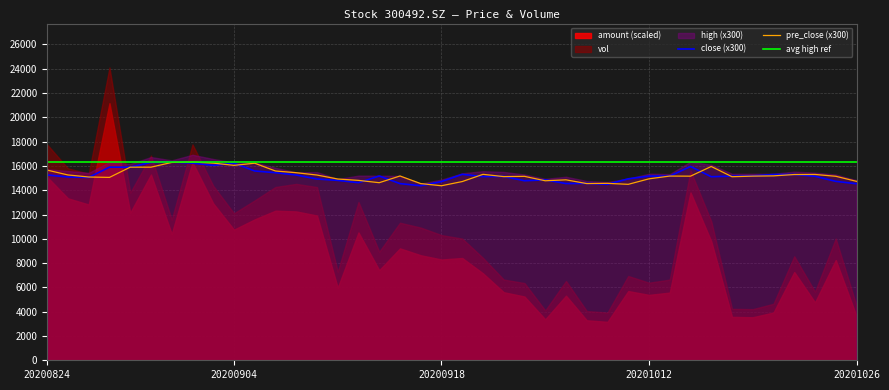

What is the average value of the avg high ref series?

16322.0